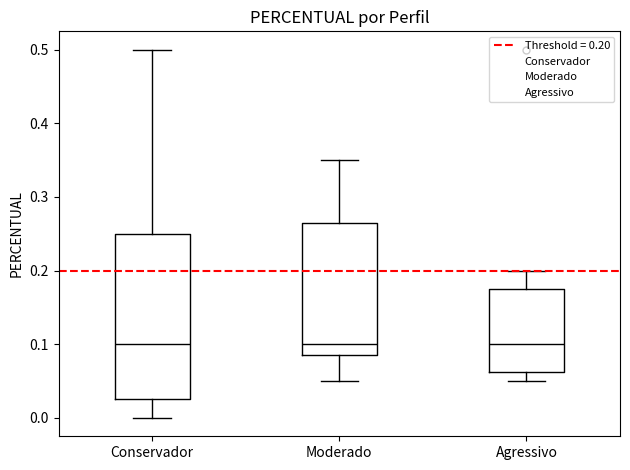

Where does the median line of the box for Conservador sit on the y-axis? The values are not printed on the chart, so give them approximately, as read against the axis.

0.10